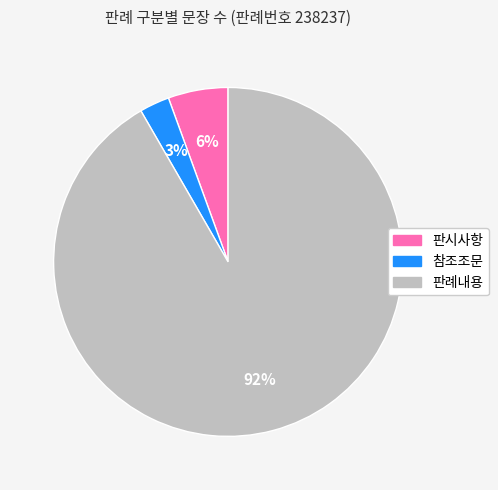

What is the smallest slice in the pie chart?

참조조문